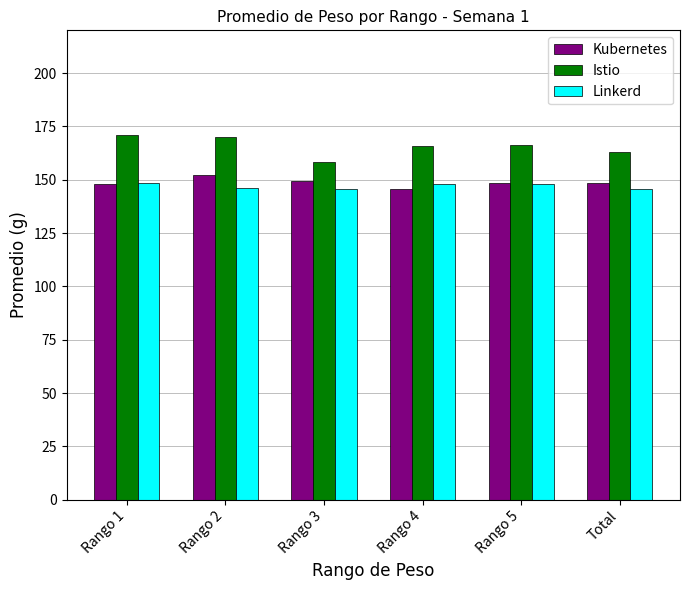

What is the approximate value of Linkerd at Rango 1?

148.5